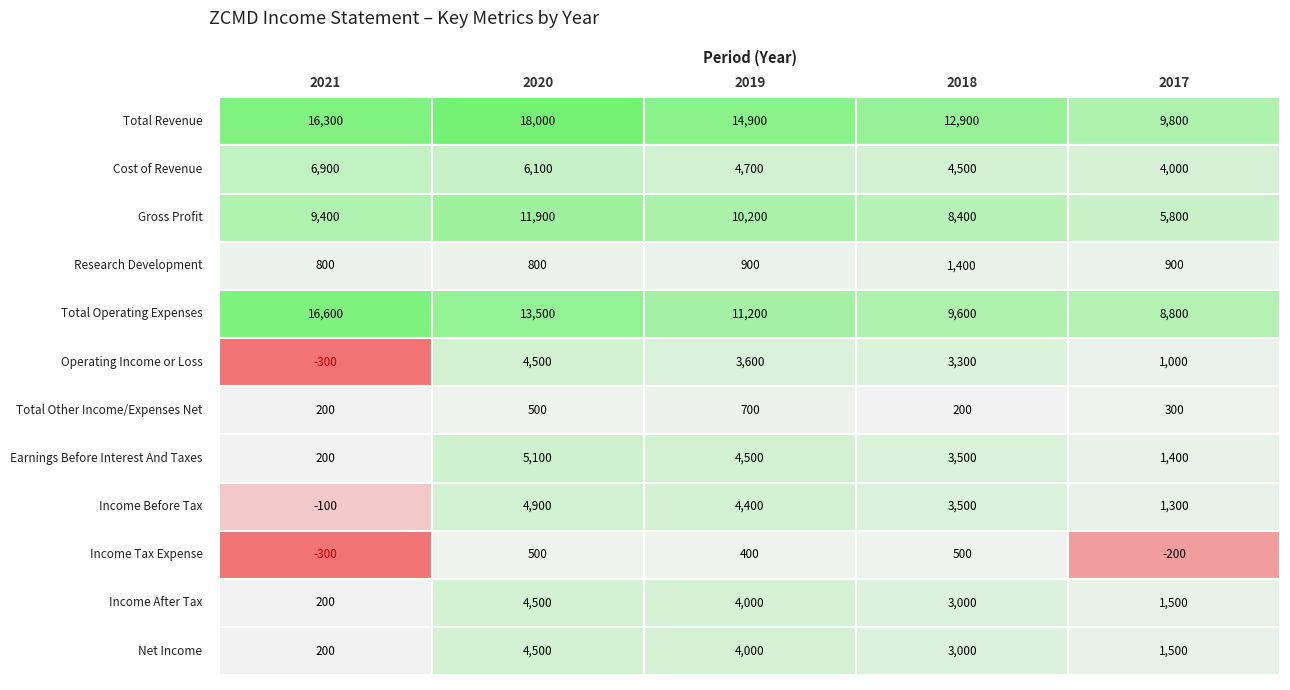

True or false: Cost of Revenue has a value of 6285 at 4.

False